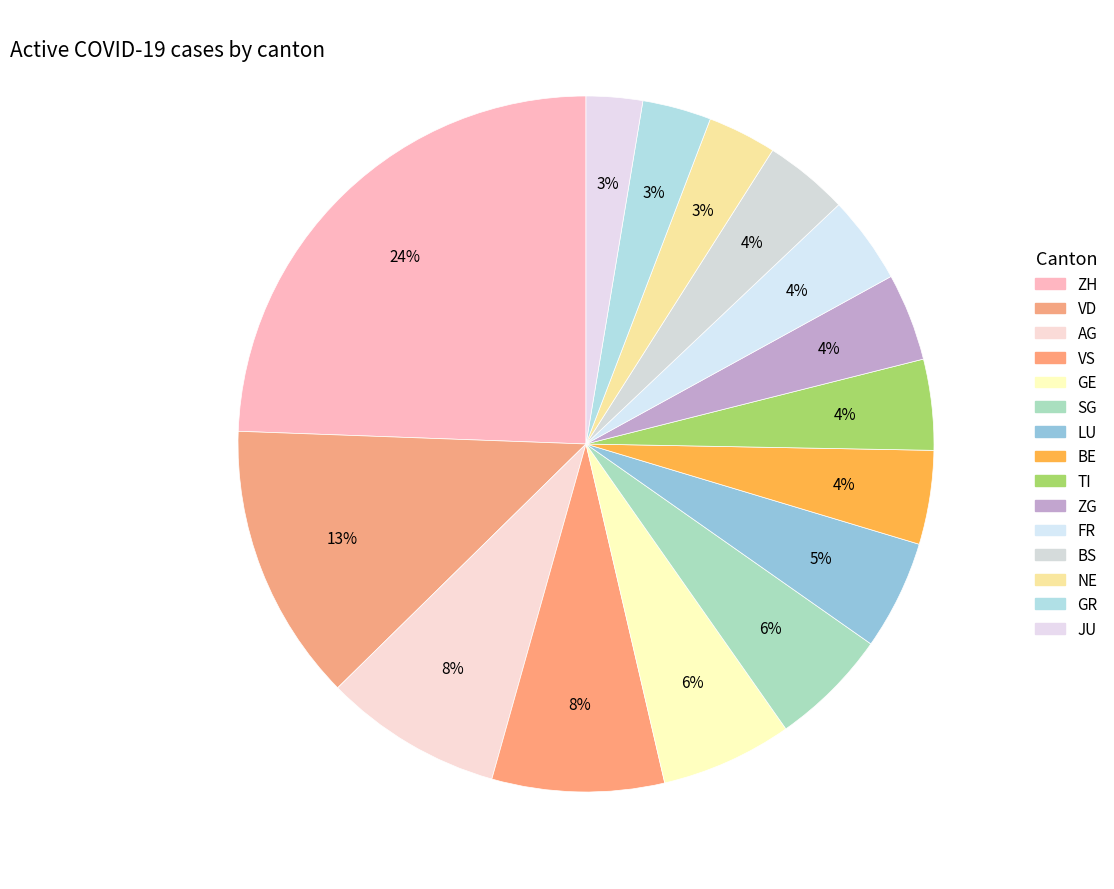

How many slices are in this pie chart?

15